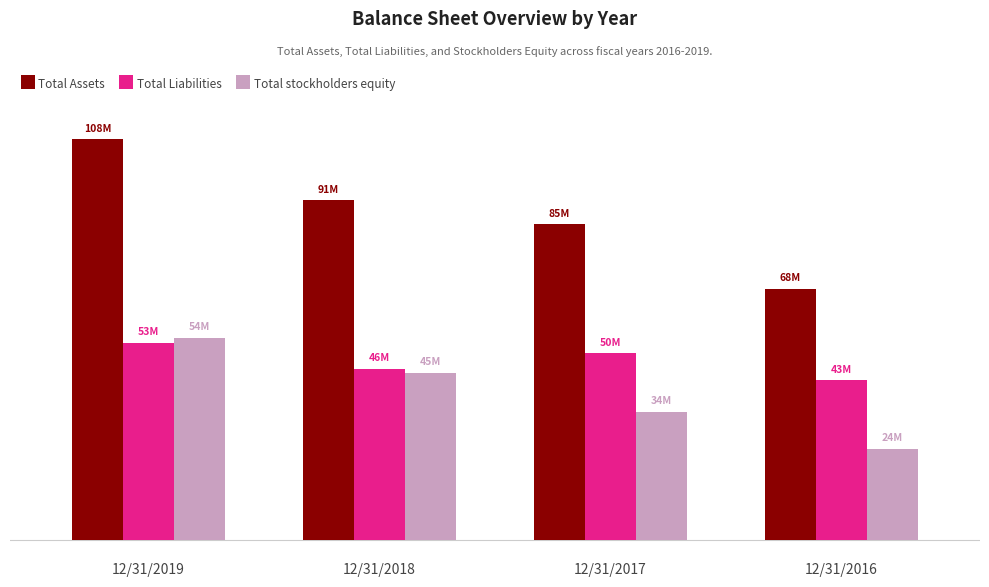

At which label is Total Liabilities closest to 47949849?

12/31/2018